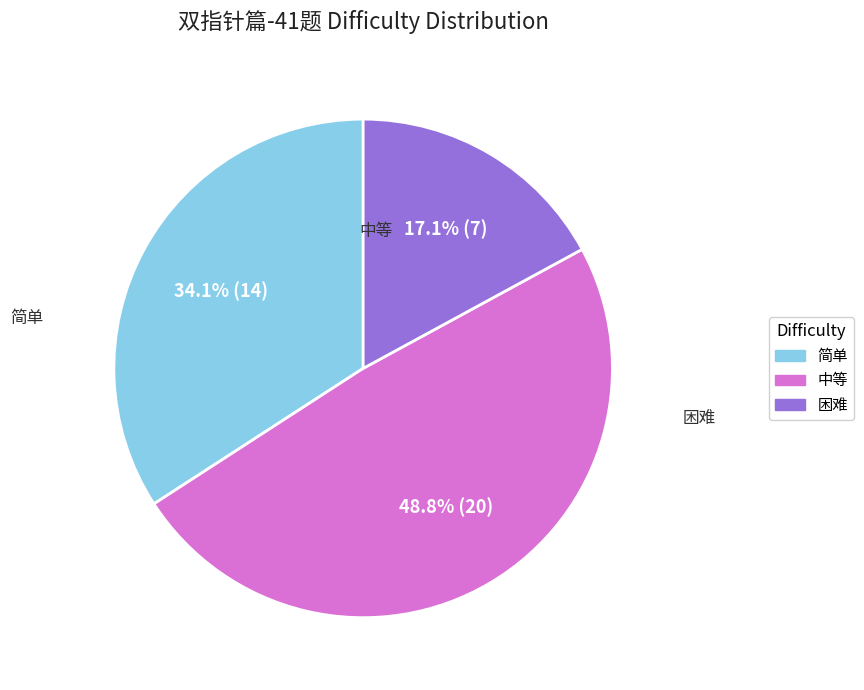

What percentage is the 中等 slice, to the nearest percent?

49%